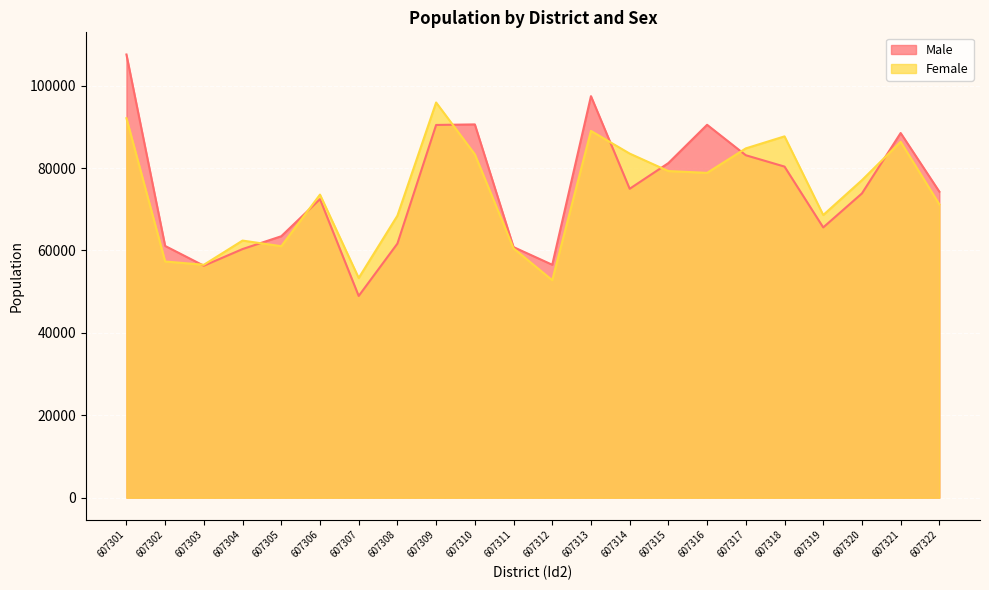

Reading left to right, transcribe all the data shown in this chart.

Male: 107557	61093	56291	60340	63448	72459	48959	61663	90455	90591	60814	56527	97446	74967	81204	90495	83106	80353	65588	73841	88500	74262
Female: 92096	57324	56523	62397	61030	73552	53312	68435	95908	83331	60501	52782	89013	83508	79267	78829	84770	87687	68597	77052	86378	71180